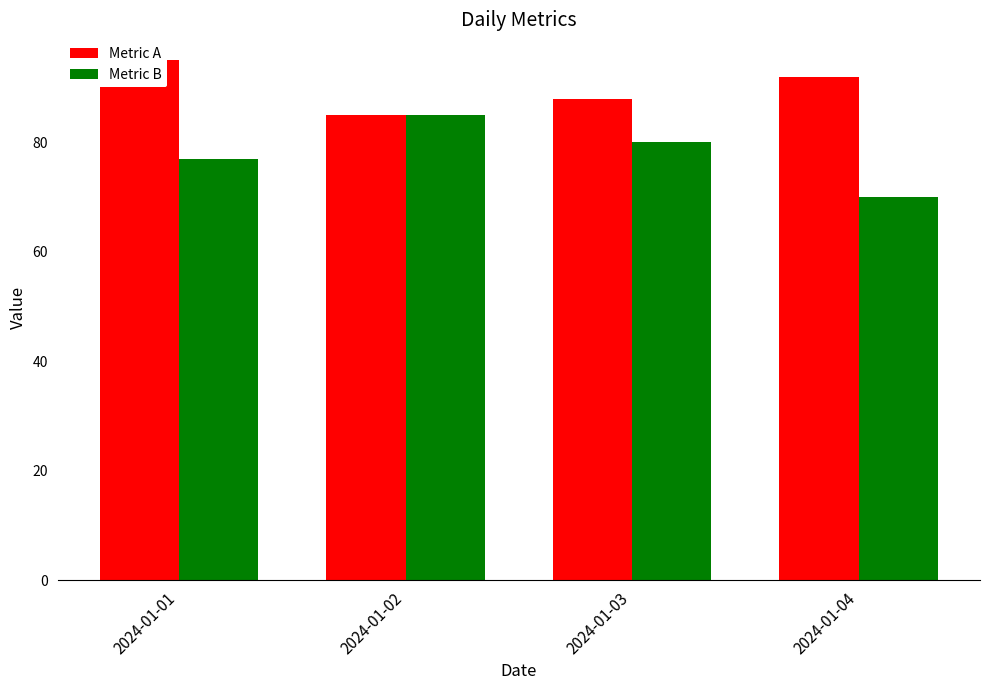

Reading left to right, extract all data points from this chart.

Metric A: 2024-01-01=95	2024-01-02=85	2024-01-03=88	2024-01-04=92
Metric B: 2024-01-01=77	2024-01-02=85	2024-01-03=80	2024-01-04=70